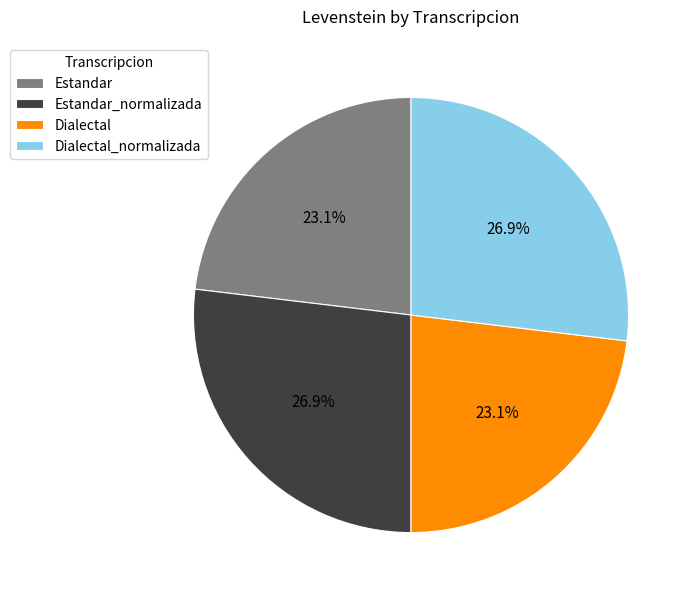

What portion of the pie excludes Dialectal_normalizada?

73.1%